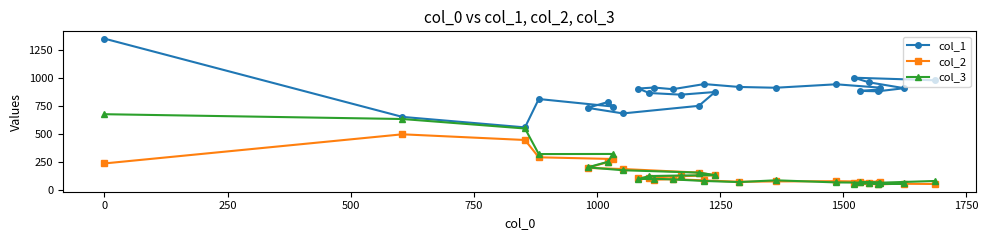

Which series has the largest range (max minus min)?

col_1